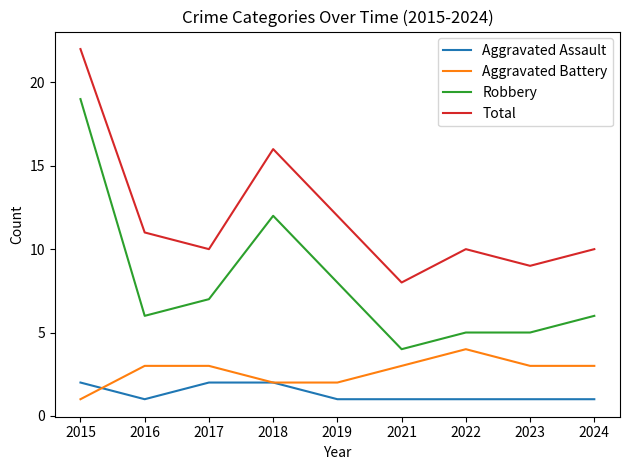

True or false: Robbery and Aggravated Assault intersect in this chart.

False